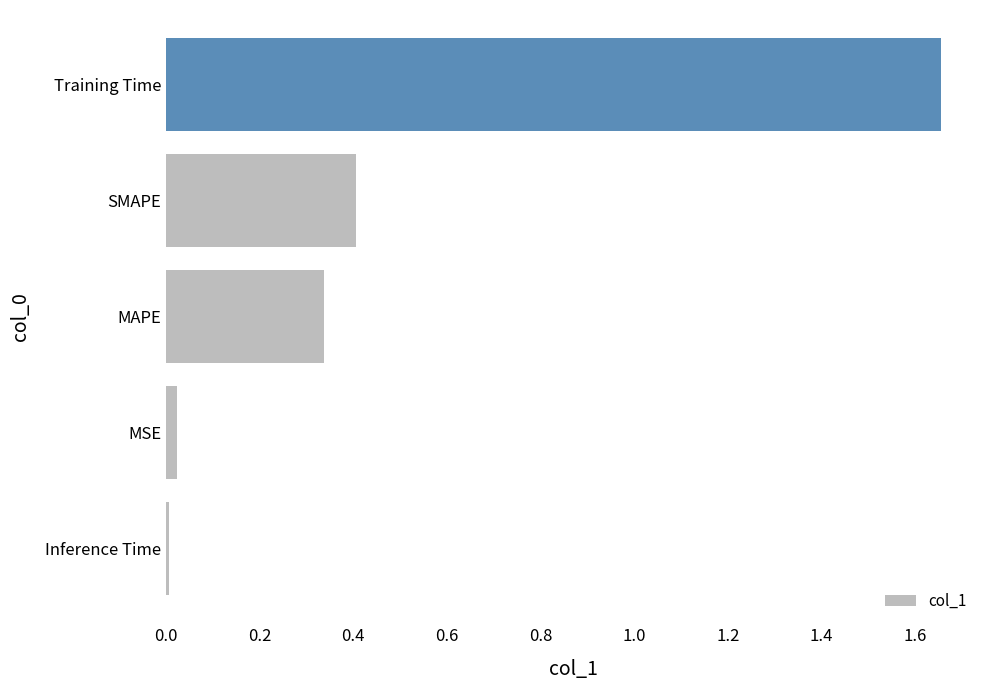

What is the average value?

0.5